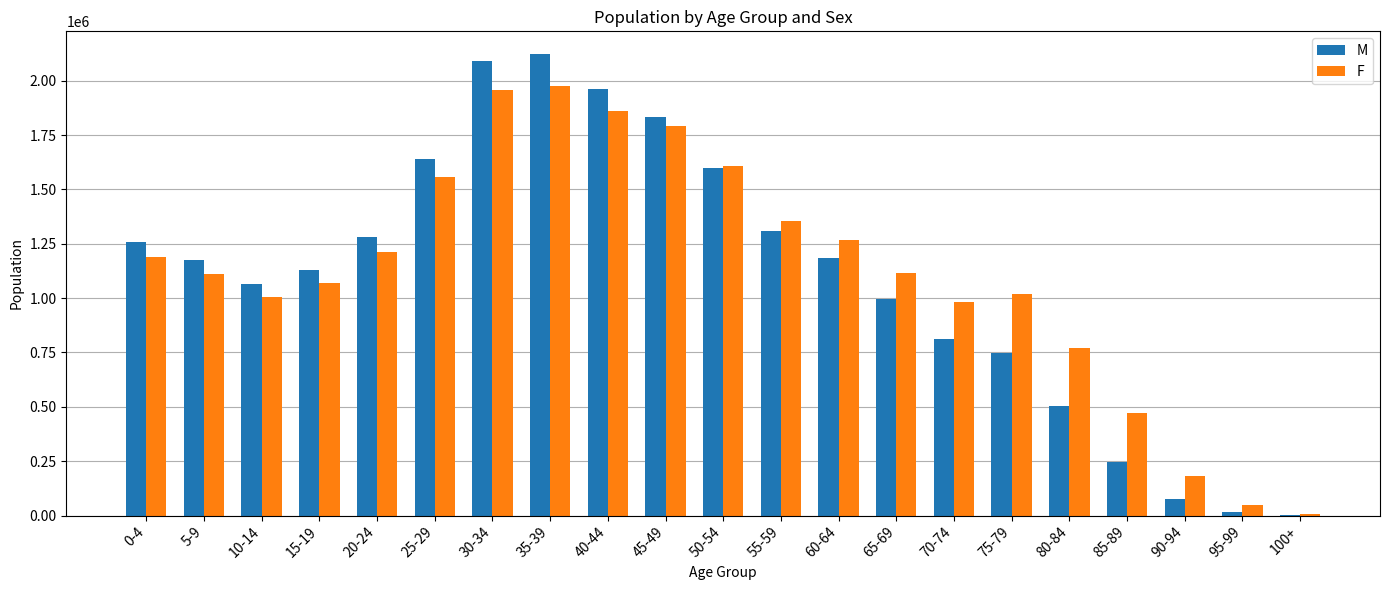

At which label does M first exceed 1175125?

0-4